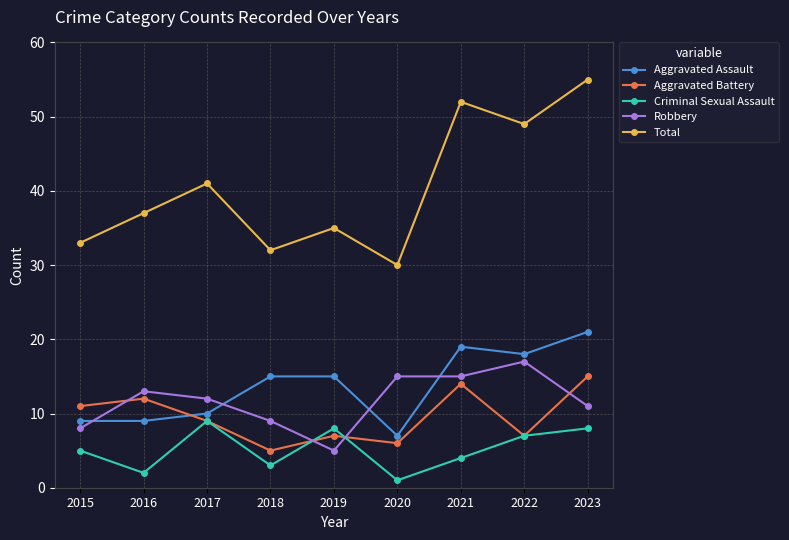

How many values in the Total series are below 37?

4